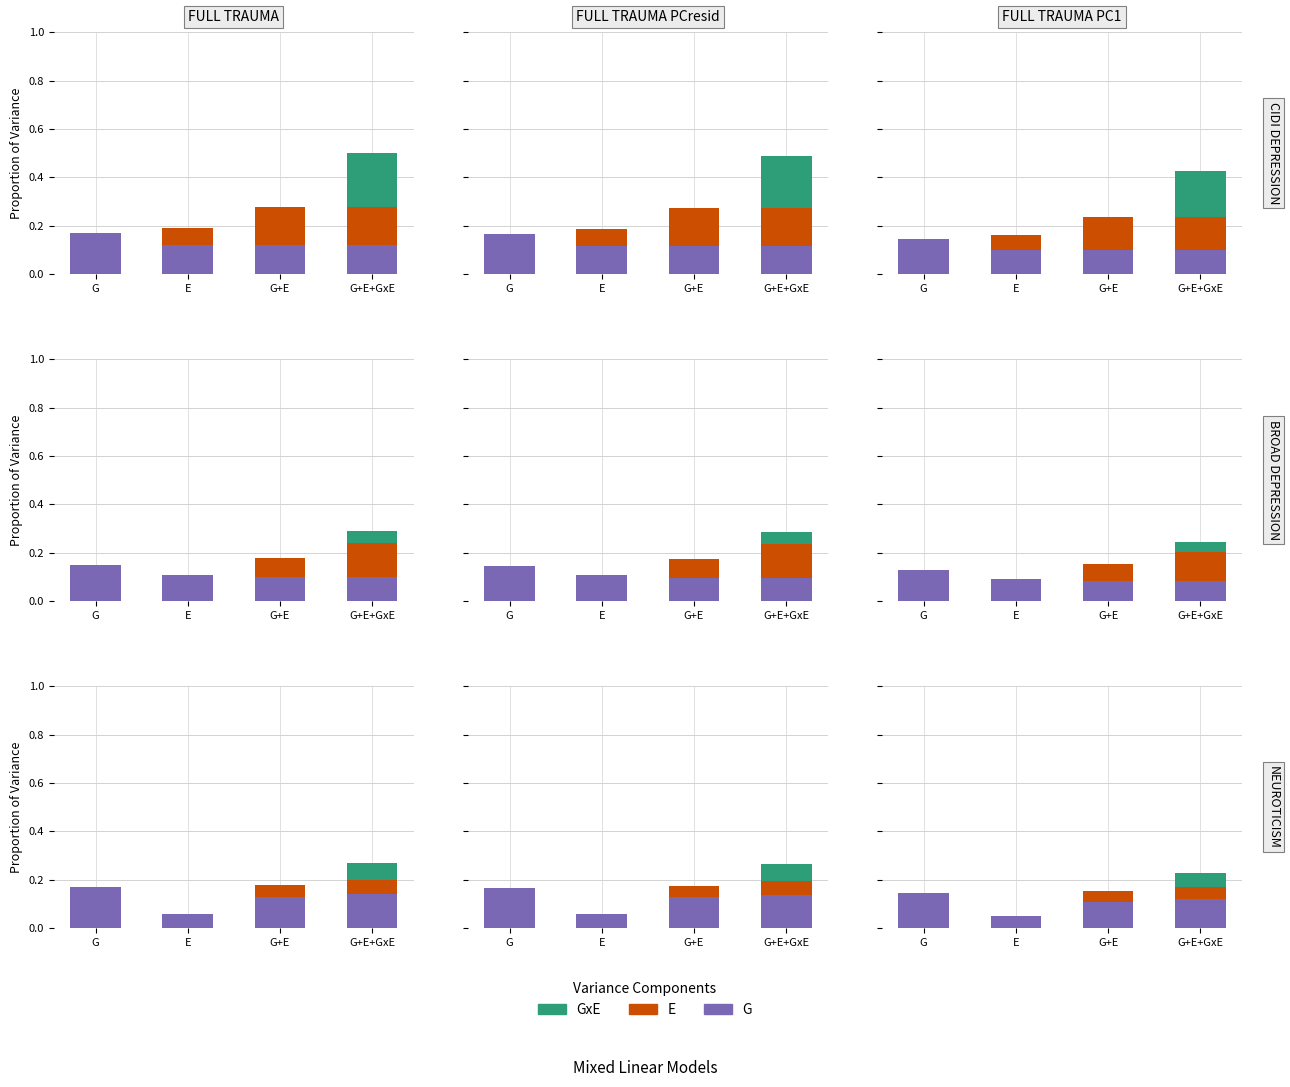

Count the number of categories in the chart.

4